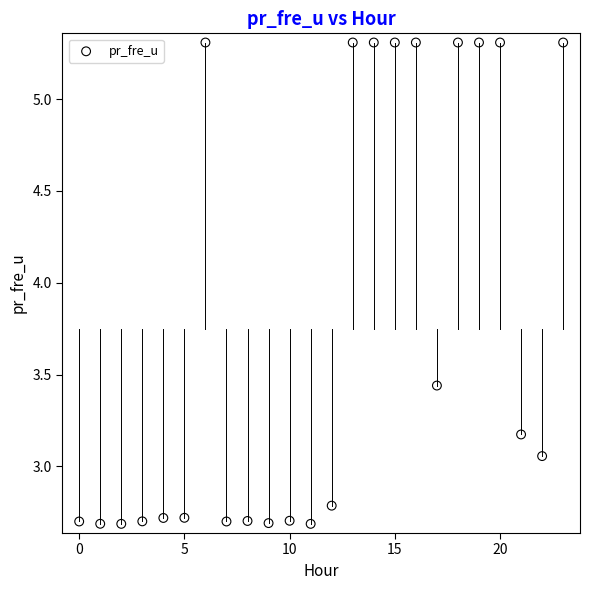

What is the range of Y values (max minus min)?

2.6